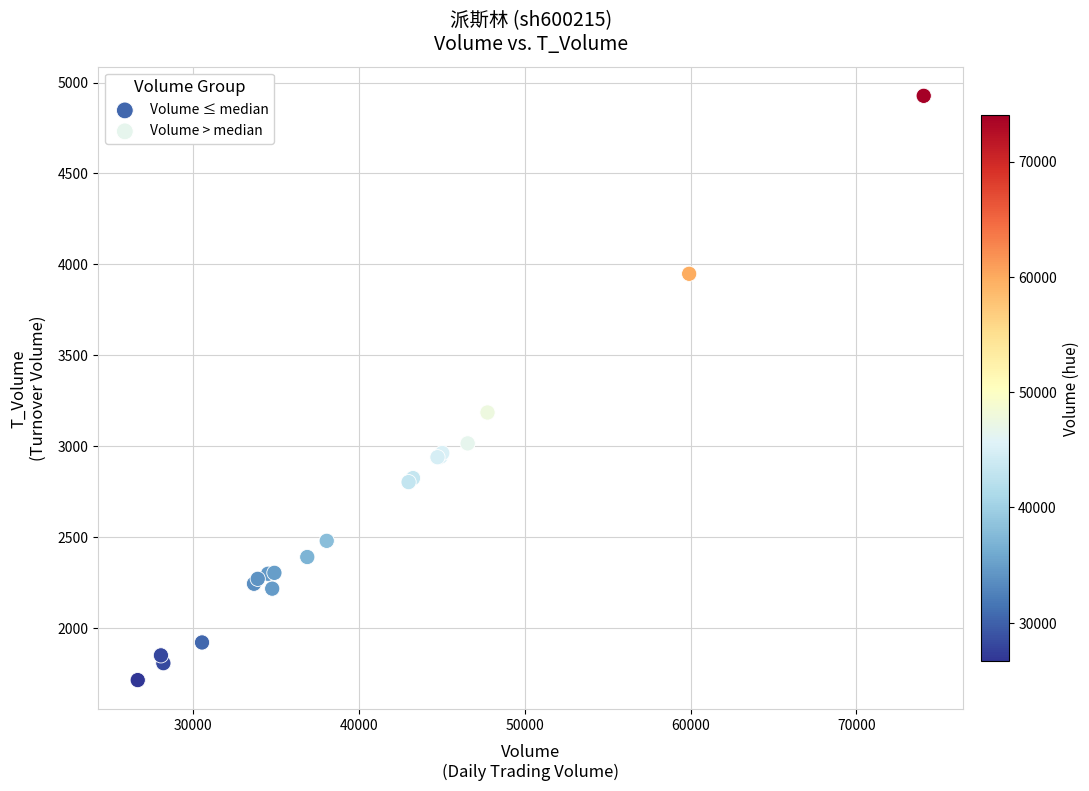

Which series reaches the maximum Y coordinate?

Volume > median